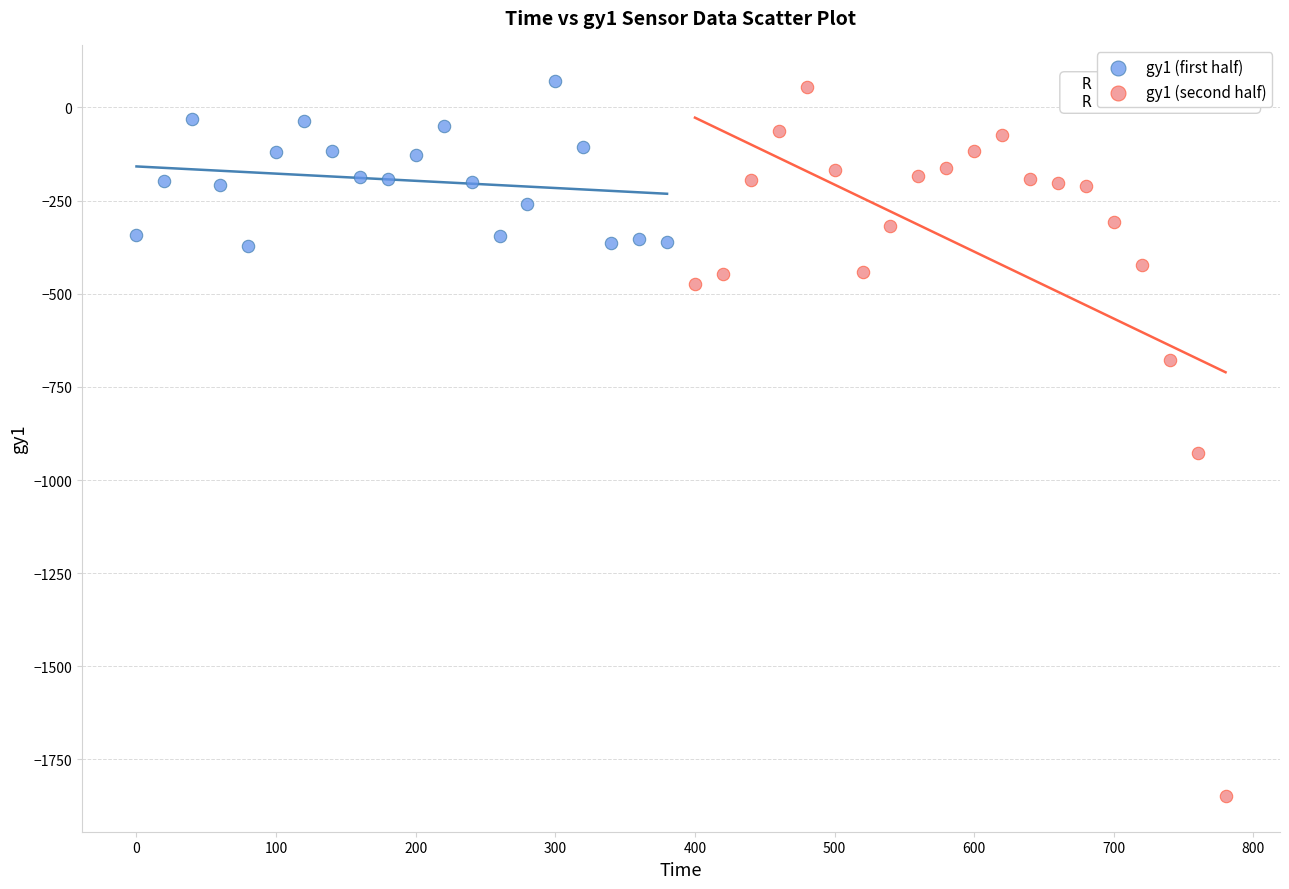

Which series reaches the minimum Y coordinate?

gy1 (second half)